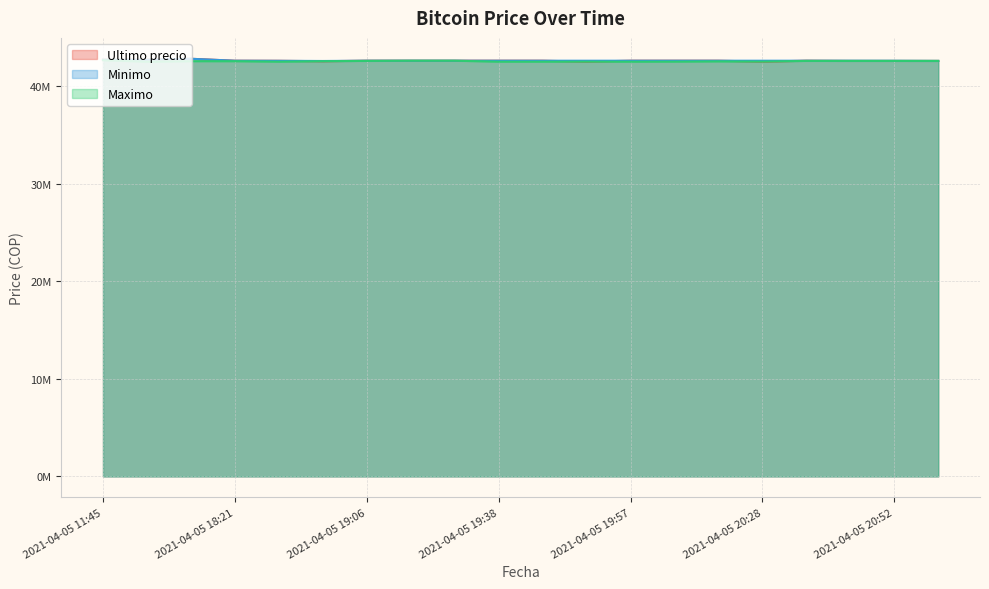

What is the difference between the Ultimo precio values at 2021-04-05 20:28 and 2021-04-05 19:29?

89980